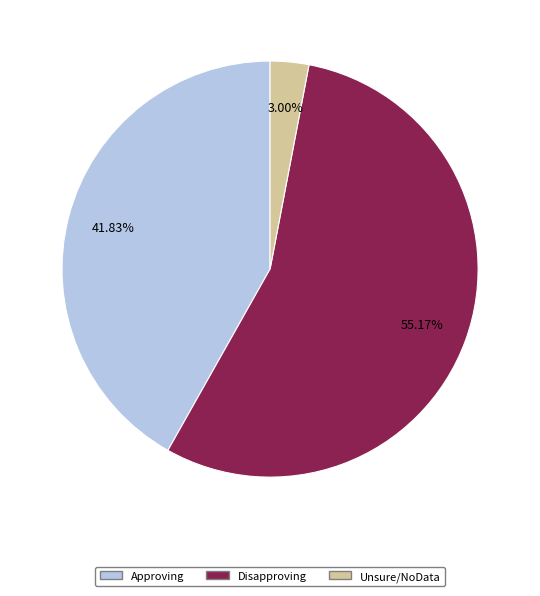

Is it true that Disapproving is 1% of the pie?

False